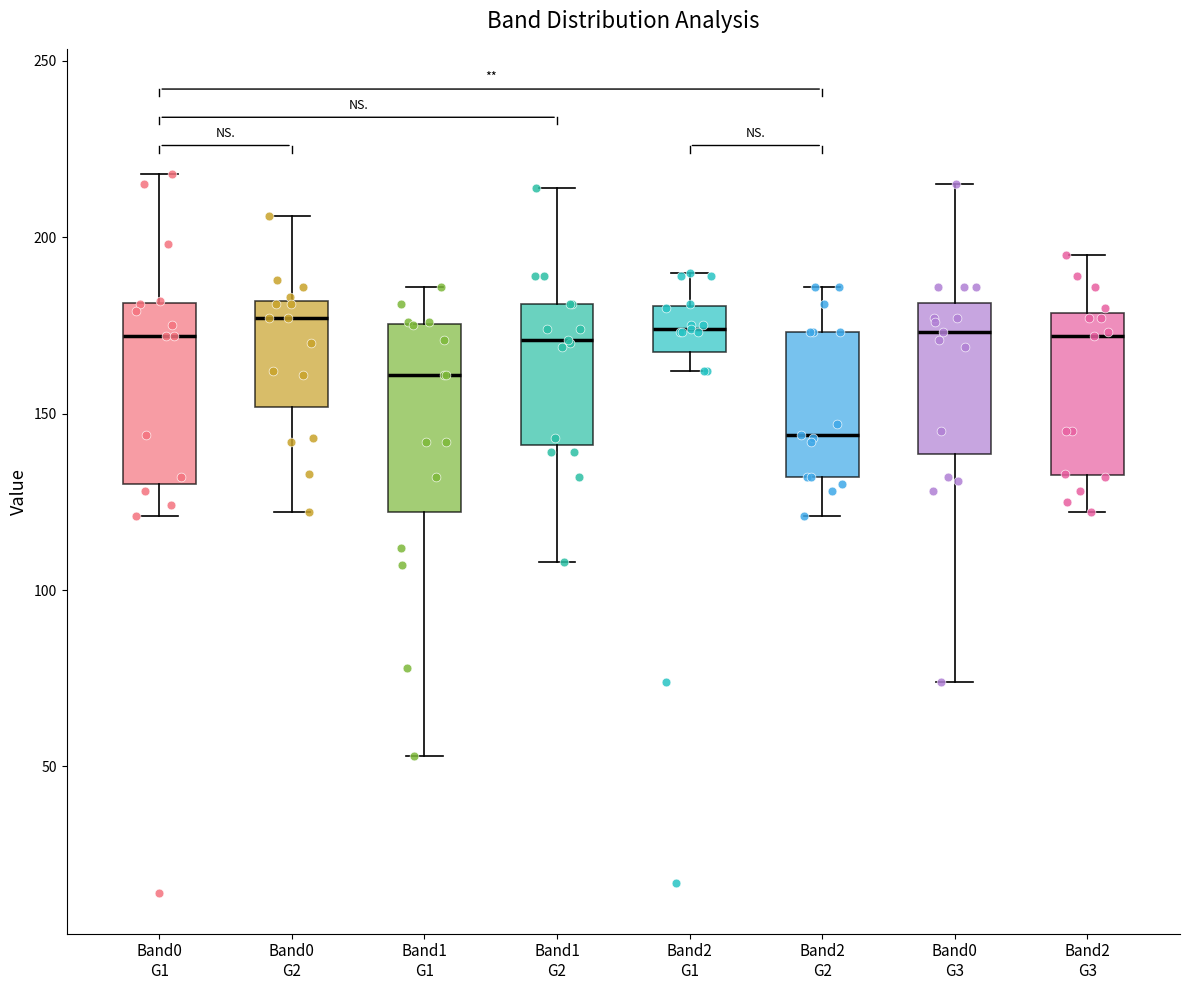

Where does the median line of the box for Band2 G3 sit on the y-axis? The values are not printed on the chart, so give them approximately, as read against the axis.

170